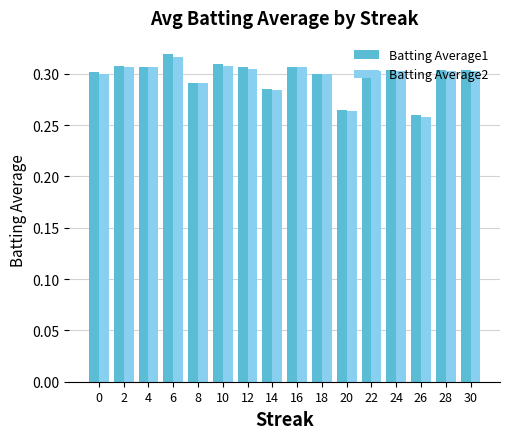

At which label does Batting Average2 reach its minimum?

26